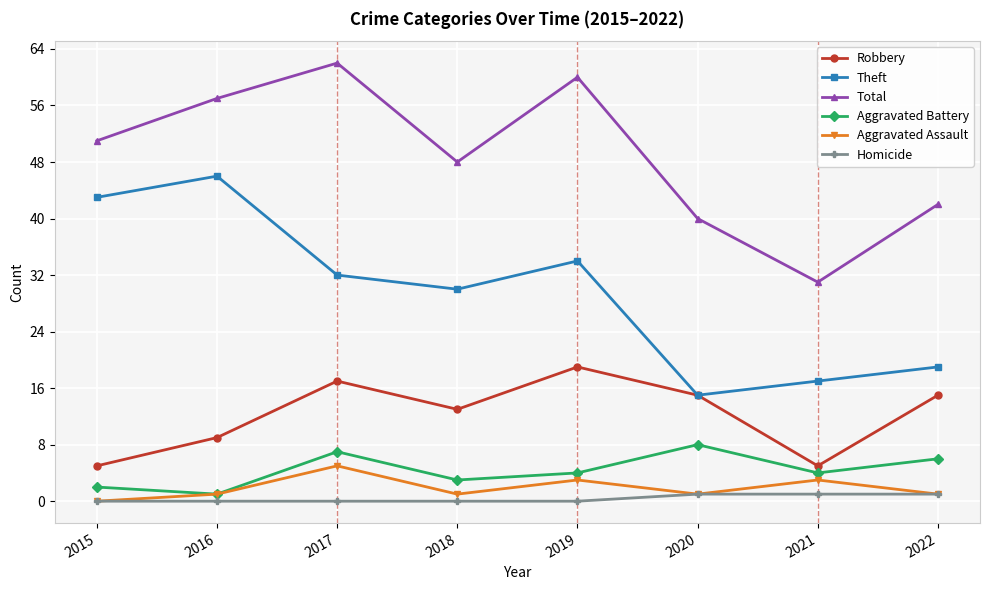

At how many categories does at least one series exceed 23?

8